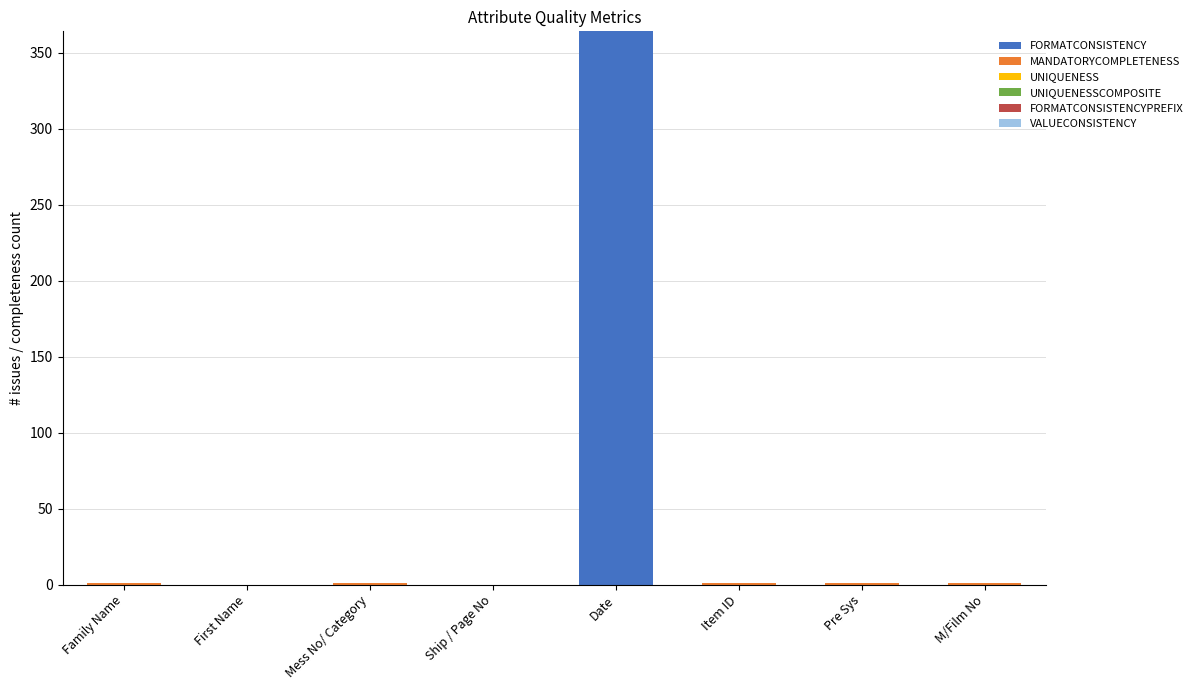

At which category is the sum across all series the highest?

Date